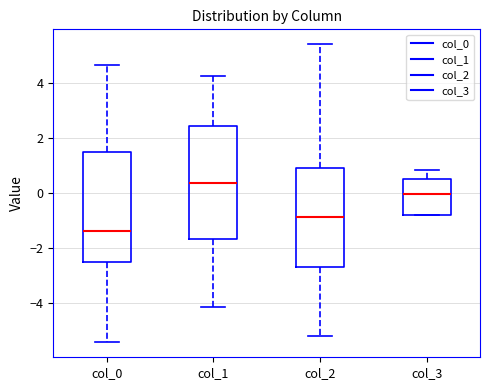

Where is the lower edge of the box for col_2 on the y-axis? The values are not printed on the chart, so give them approximately, as read against the axis.

-2.6